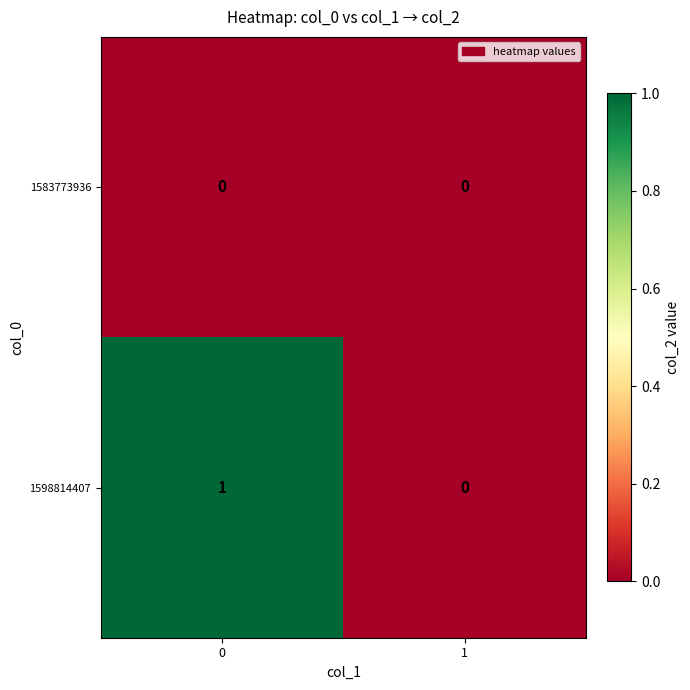

How many data points does each series have?

2